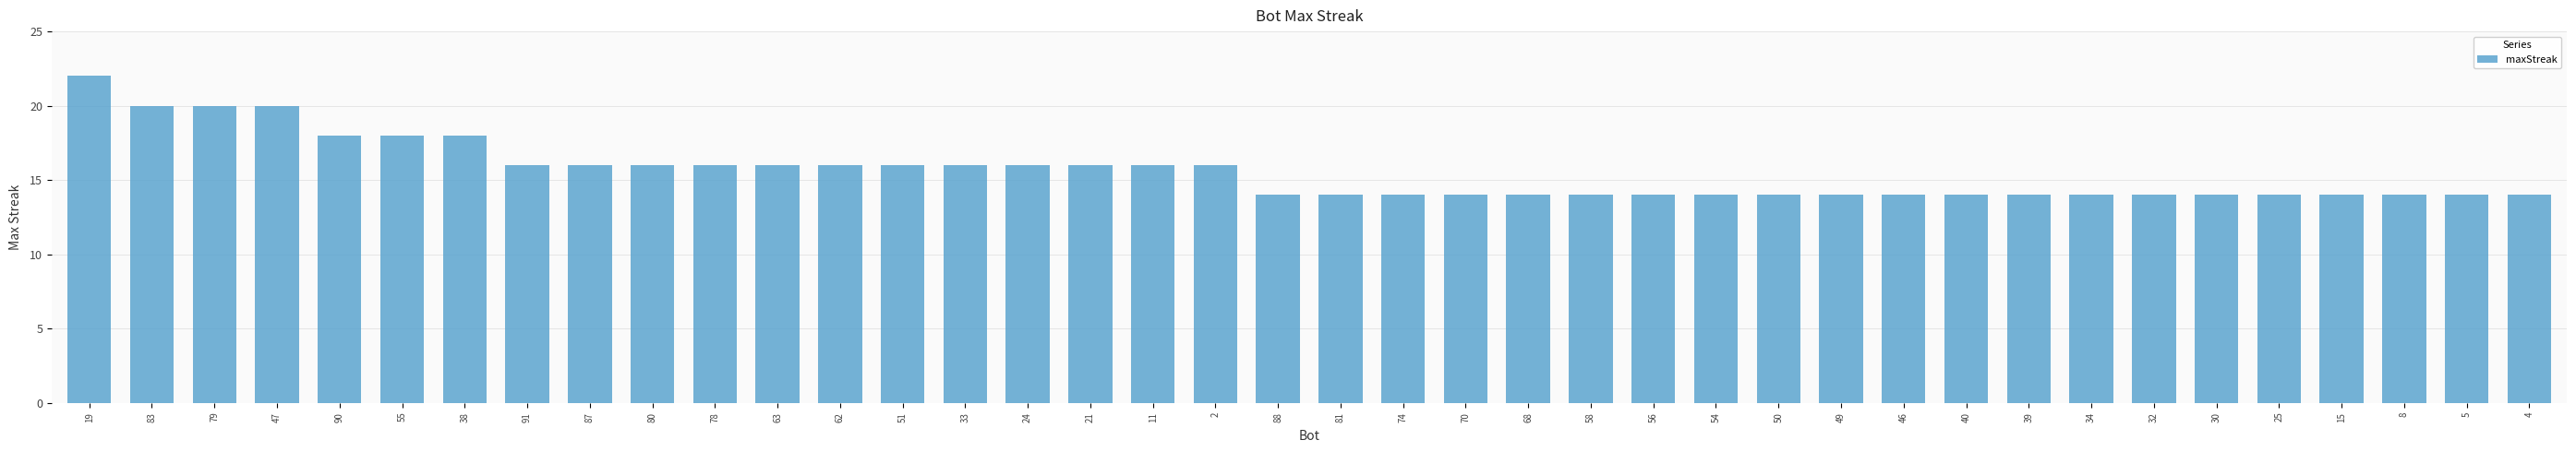

Which has a higher value, 54 or 79?

79